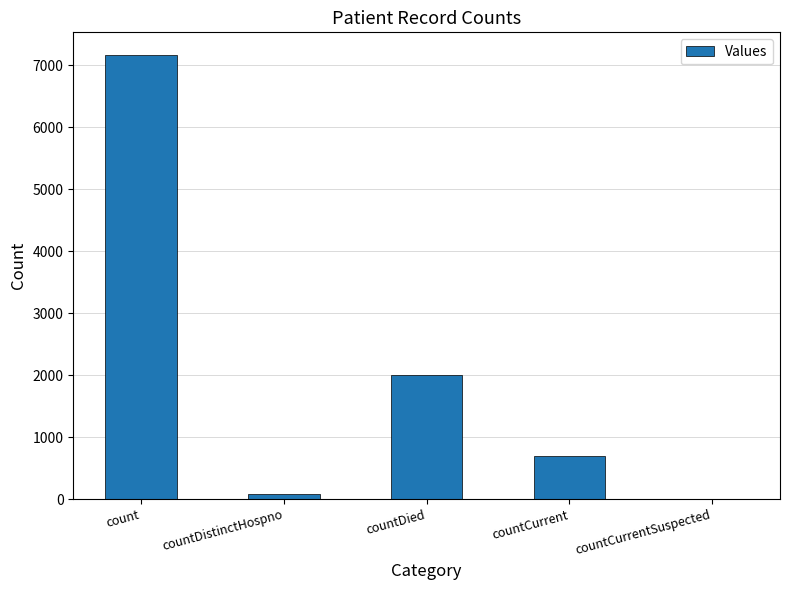

What is the average value?

1988